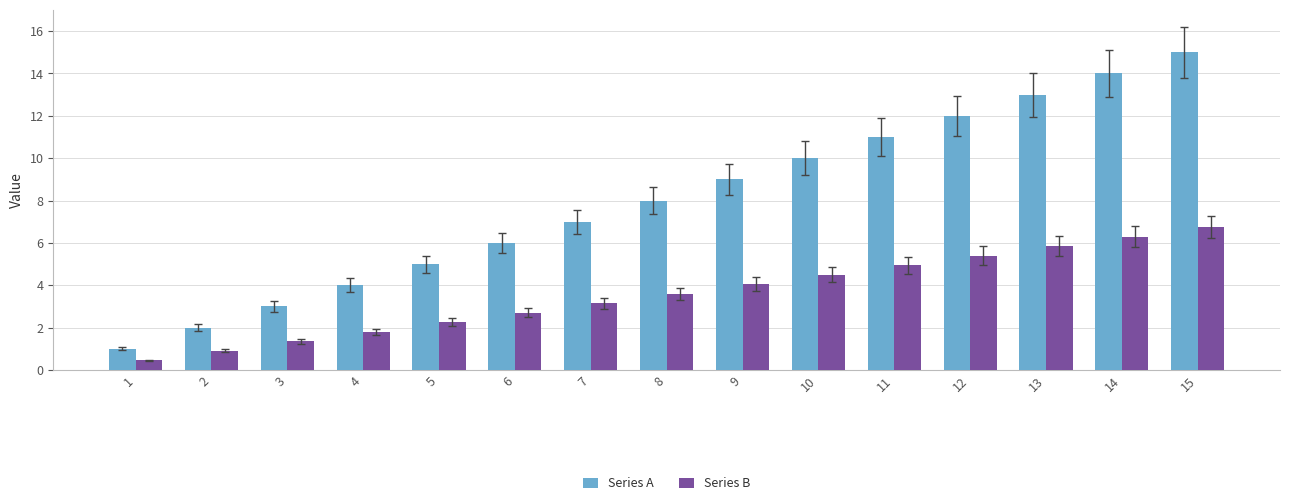

Are the bars grouped side by side (vs. stacked)?

Yes